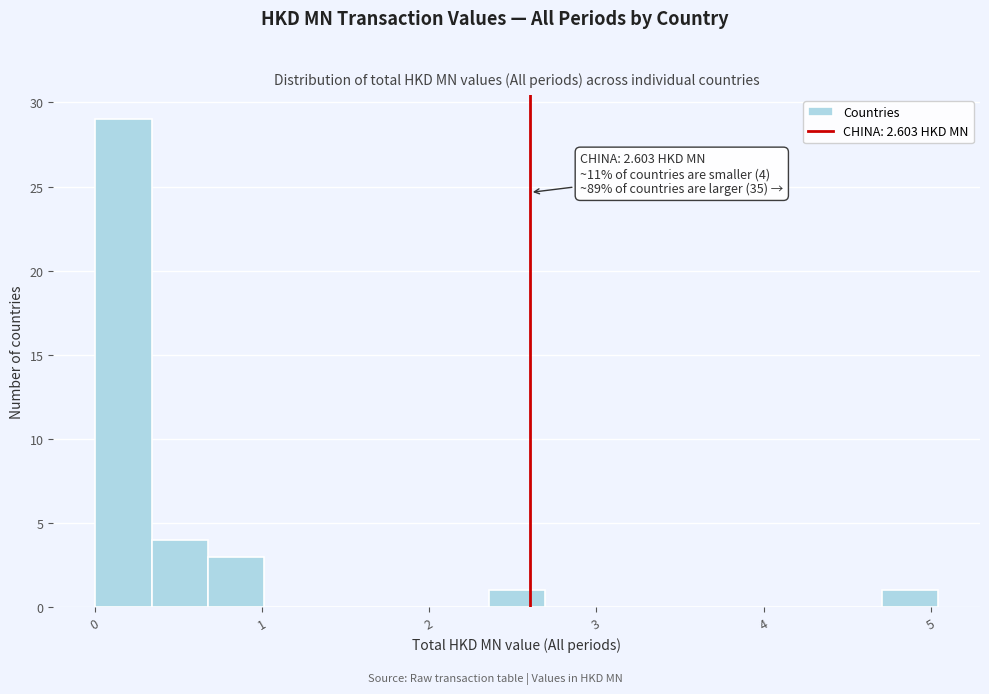

Around what value on the x-axis is the tallest bar? Give the approximate position of its centre, as read against the axis.

0.2